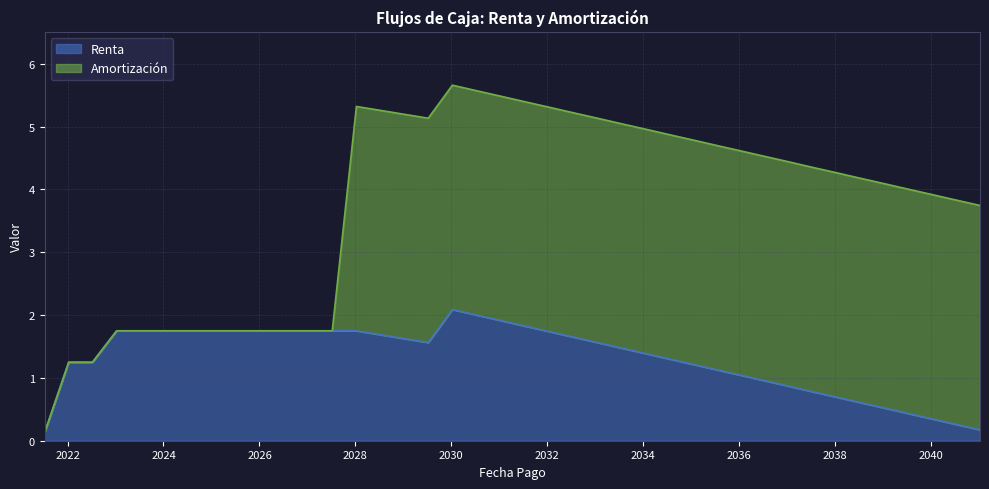

Rank the categories by value from highest to lowest.

2030-01-09, 2030-07-09, 2031-01-09, 2031-07-09, 2023-01-09, 2023-07-09, 2024-01-09, 2024-07-09, 2025-01-09, 2025-07-09, 2026-01-09, 2026-07-09, 2027-01-09, 2027-07-09, 2028-01-09, 2032-01-09, 2028-07-09, 2032-07-09, 2029-01-09, 2033-01-09, 2029-07-09, 2033-07-09, 2034-01-09, 2034-07-09, 2022-01-09, 2022-07-09, 2035-01-09, 2035-07-09, 2036-01-09, 2036-07-09, 2037-01-09, 2037-07-09, 2038-01-09, 2038-07-09, 2039-01-09, 2039-07-09, 2040-01-09, 2040-07-09, 2041-01-09, 2021-07-09